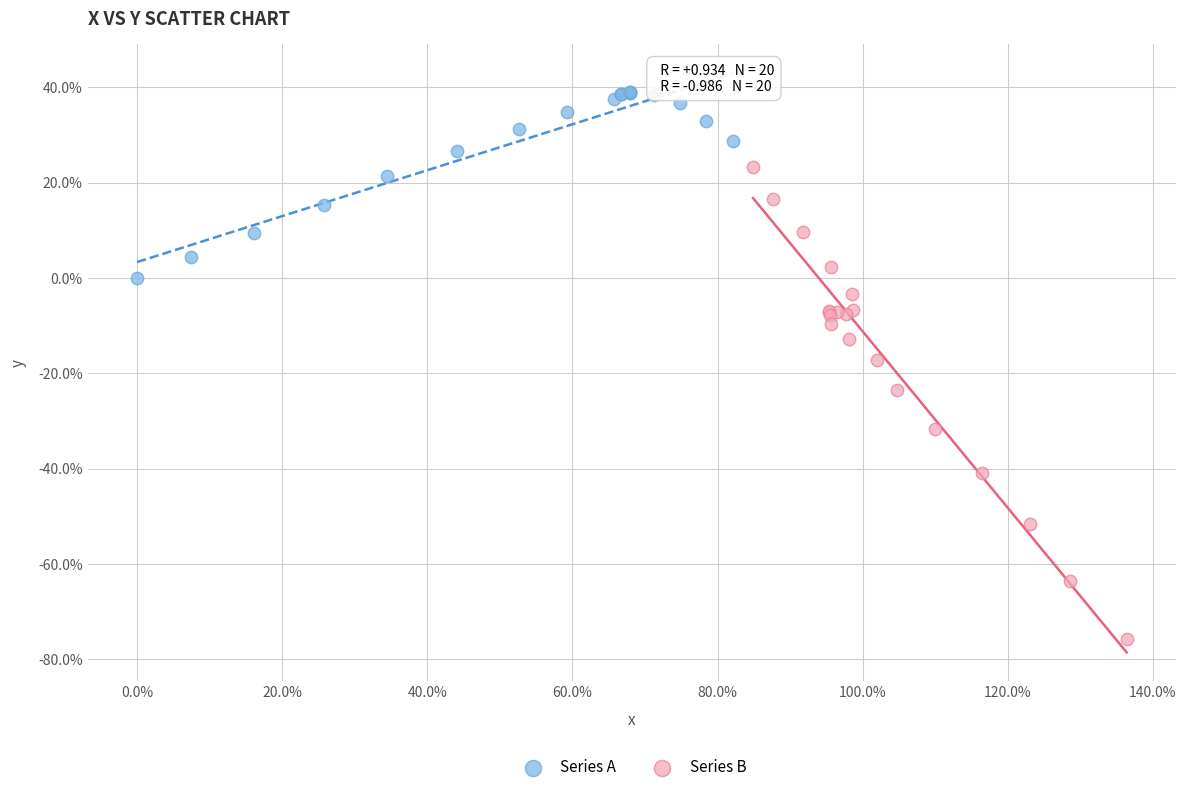

Which series has the widest spread of Y values?

Series B